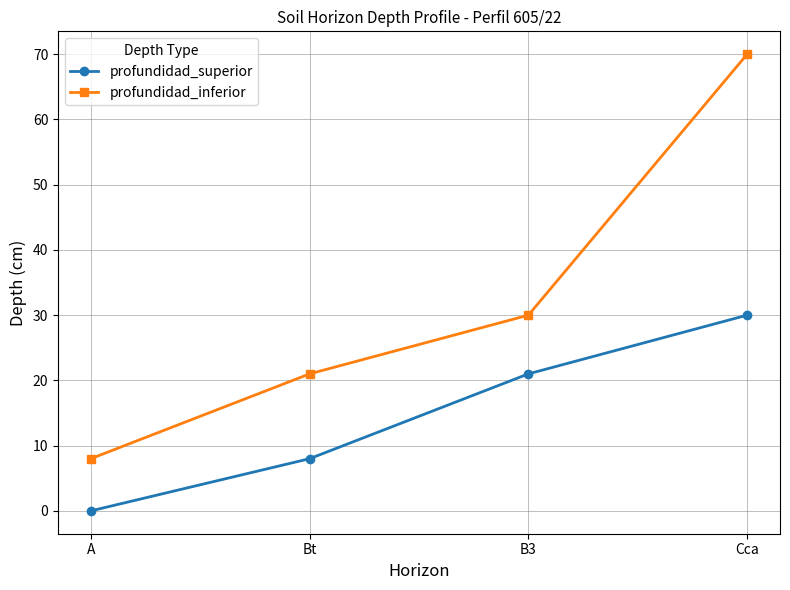

How many data points in profundidad_inferior are less than 30?

2